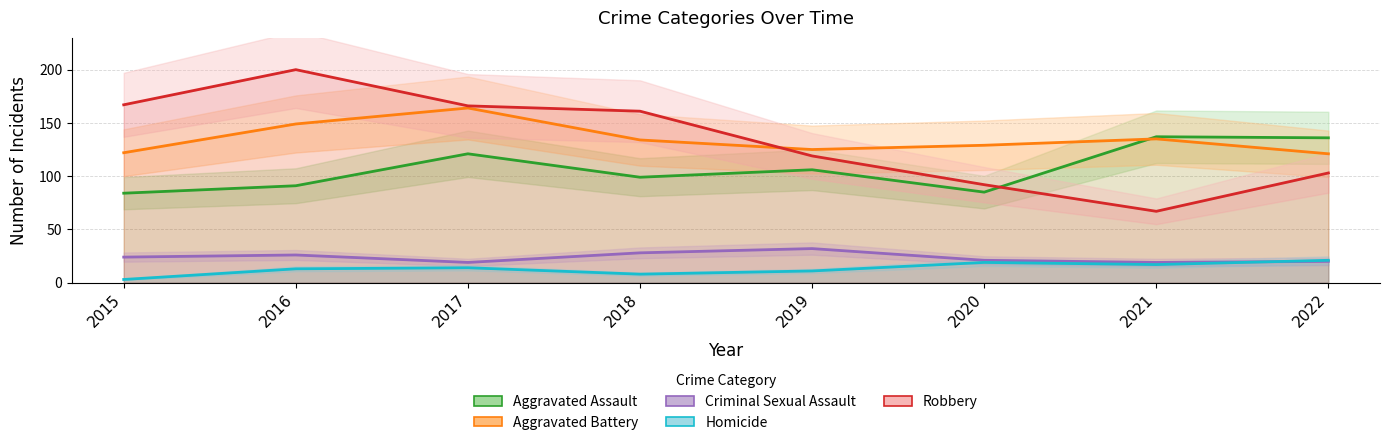

Is it true that Criminal Sexual Assault equals 19 at 2021?

True